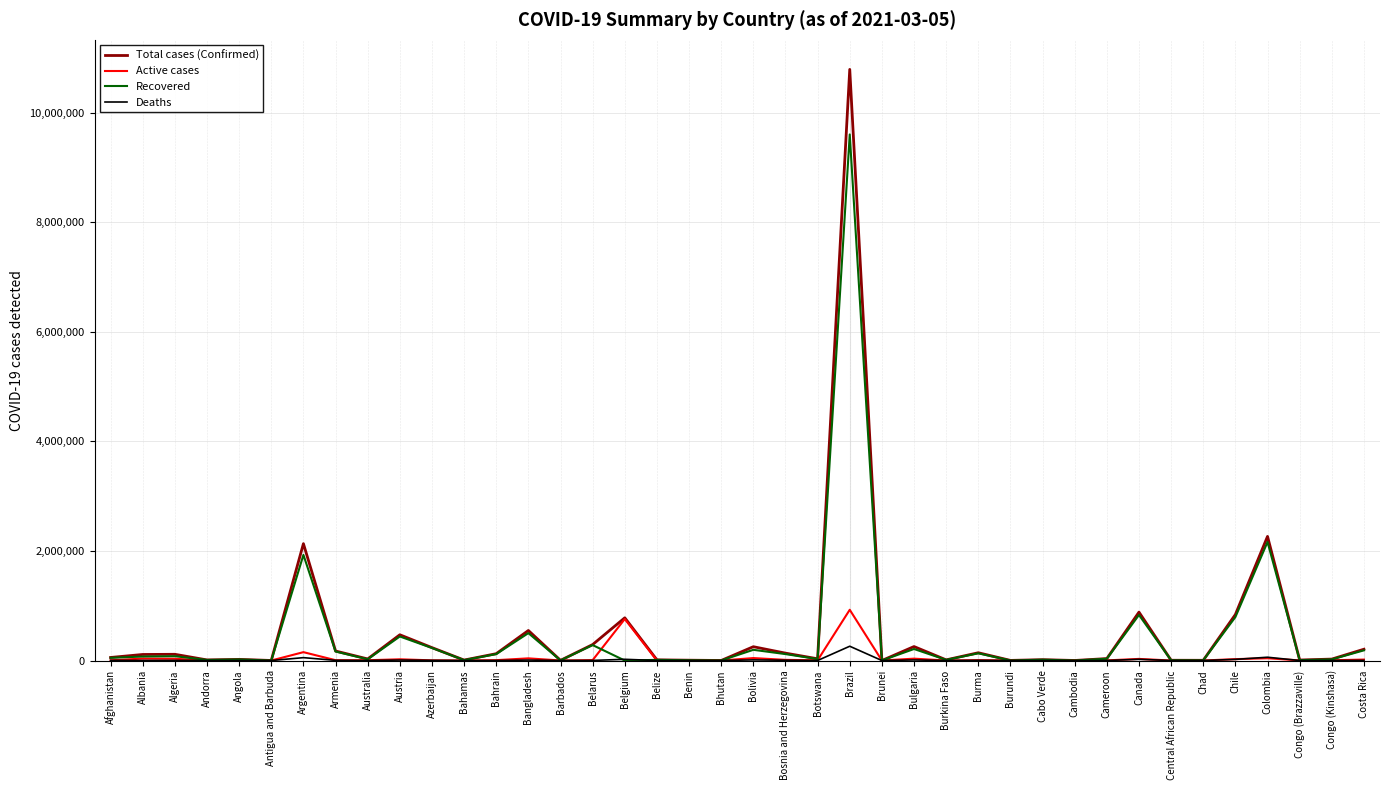

What is the maximum value shown in the chart?

10793732